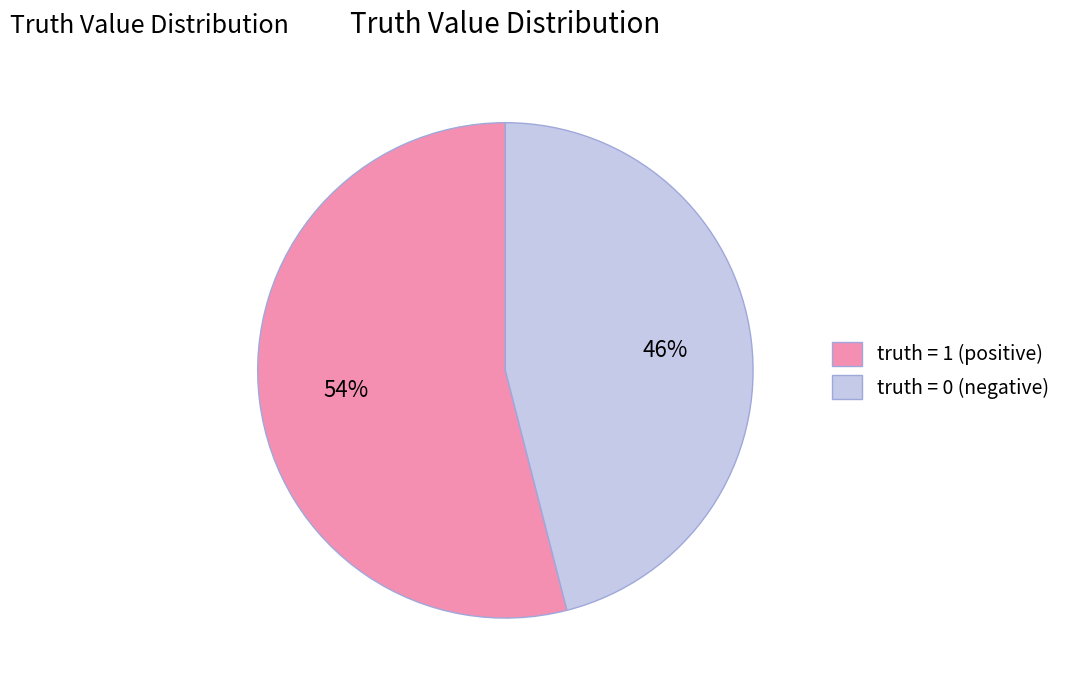

What percentage is the truth = 1 (positive) slice, to the nearest percent?

54%